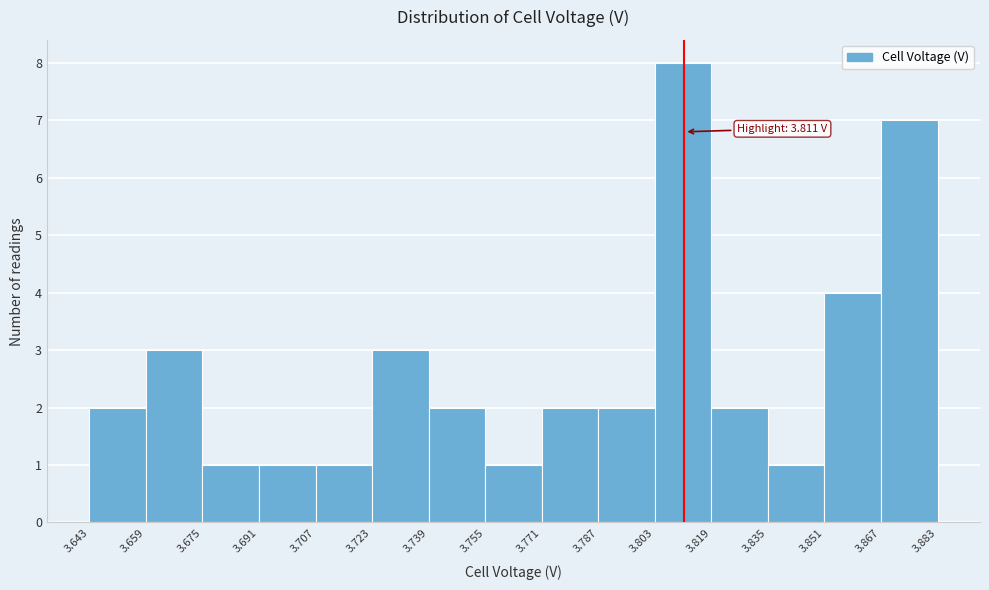

Over which range of the x-axis is the bar tallest?

3.803 to 3.819